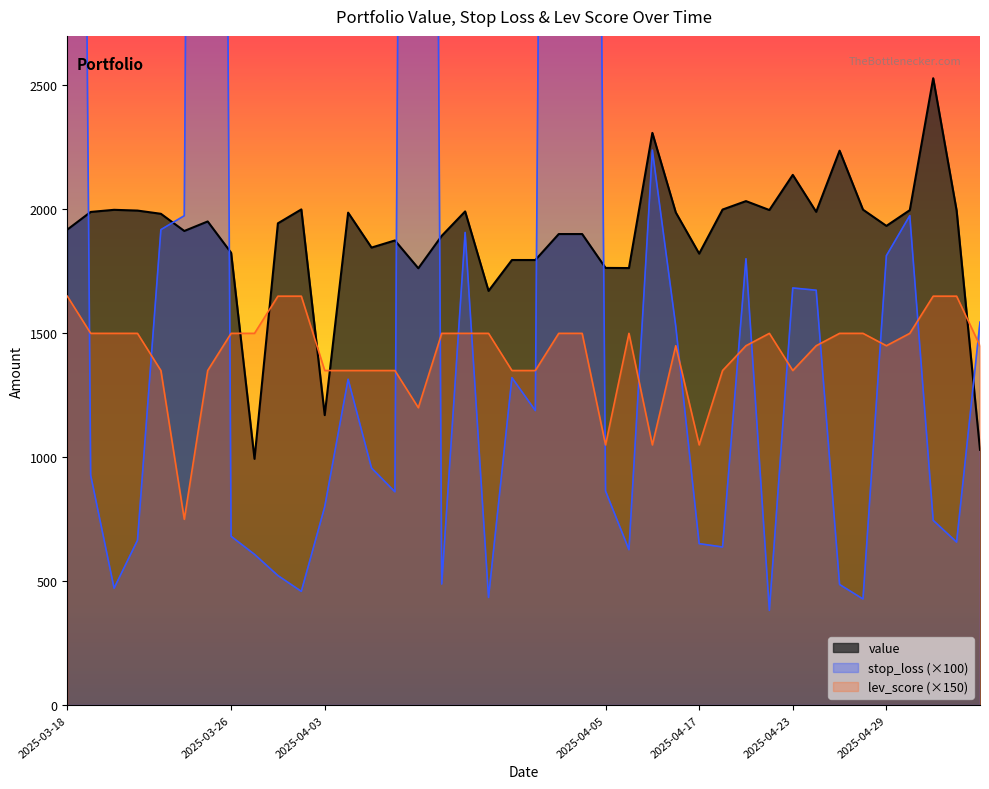

The stop_loss series shows 117.0 at 2025-04-21. True or false?

False